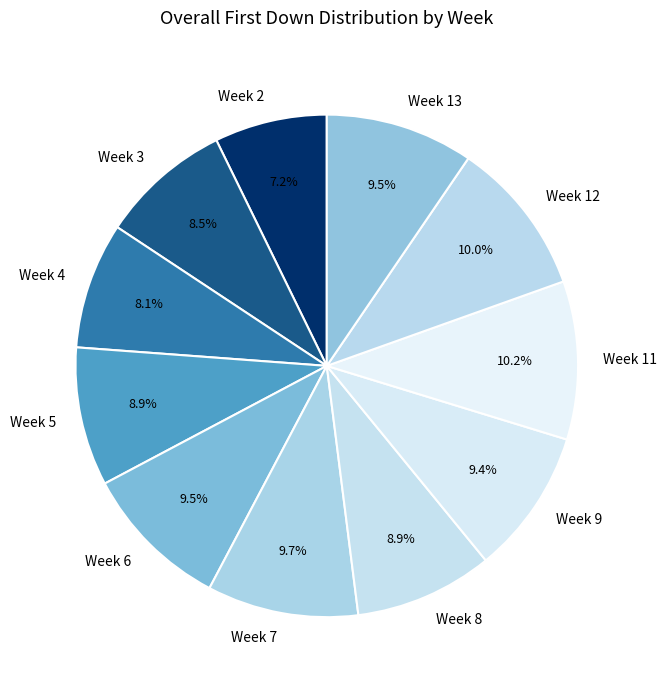

How much of the chart is everything except Week 9?

90.6%